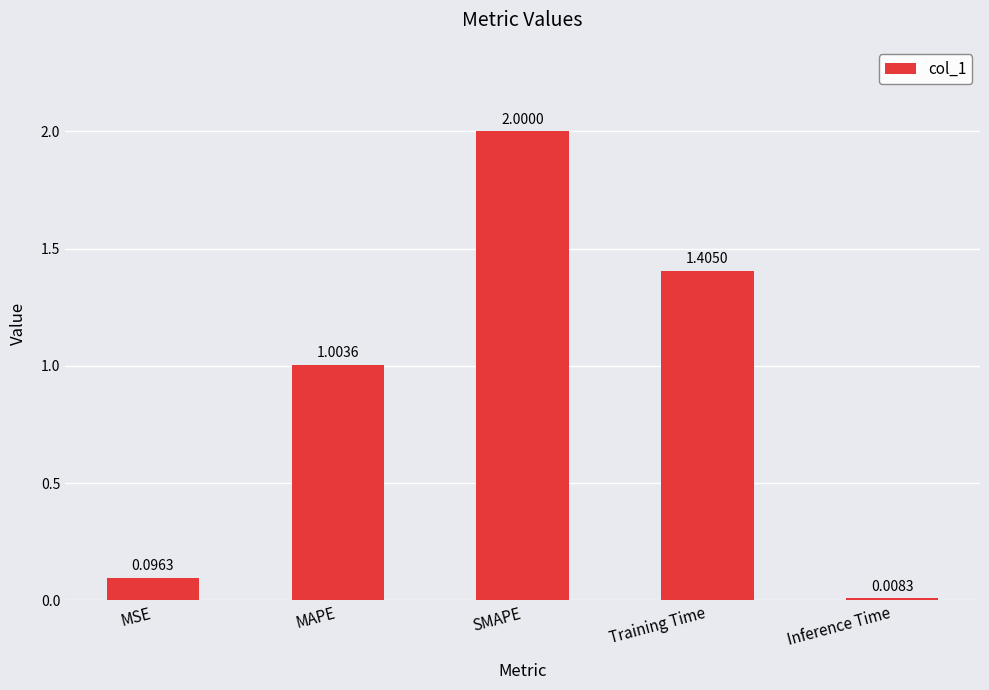

List the labels in order of value, smallest first.

Inference Time, MSE, MAPE, Training Time, SMAPE